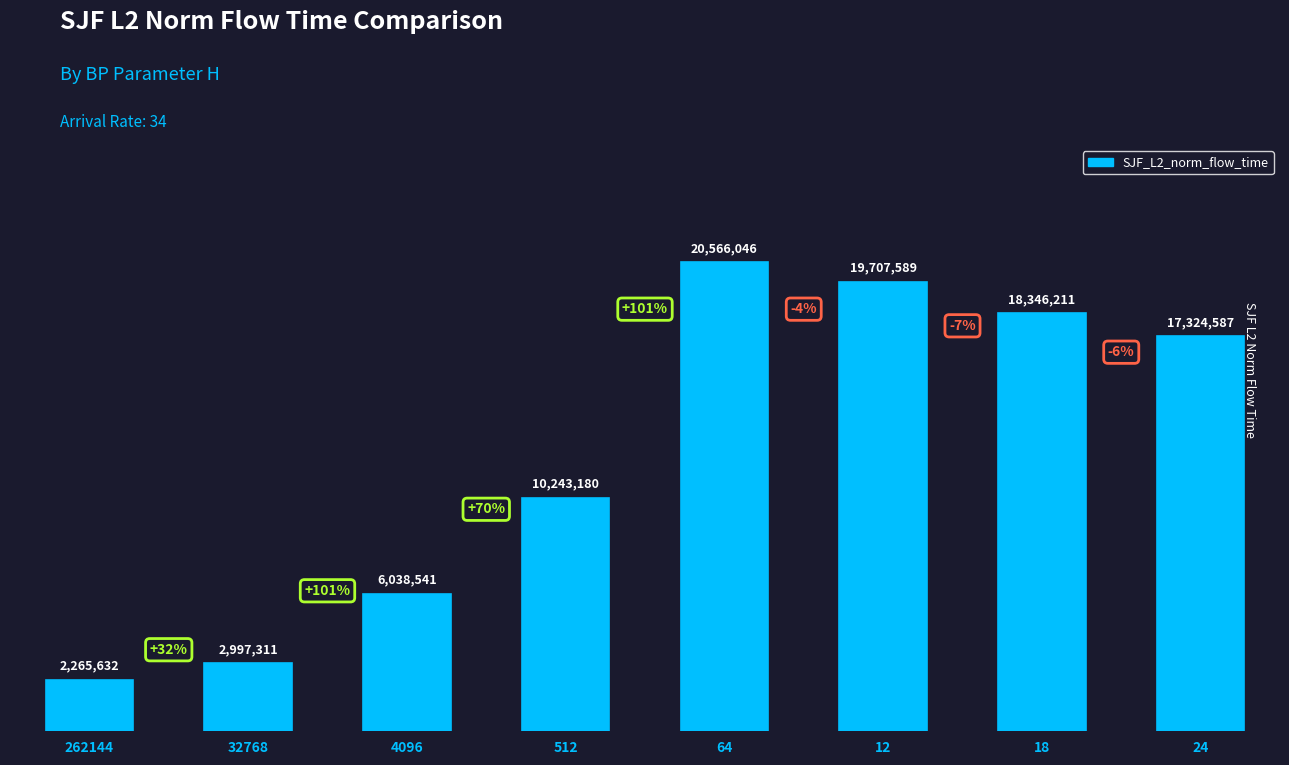

List the labels in order of value, smallest first.

262144, 32768, 4096, 512, 24, 18, 12, 64